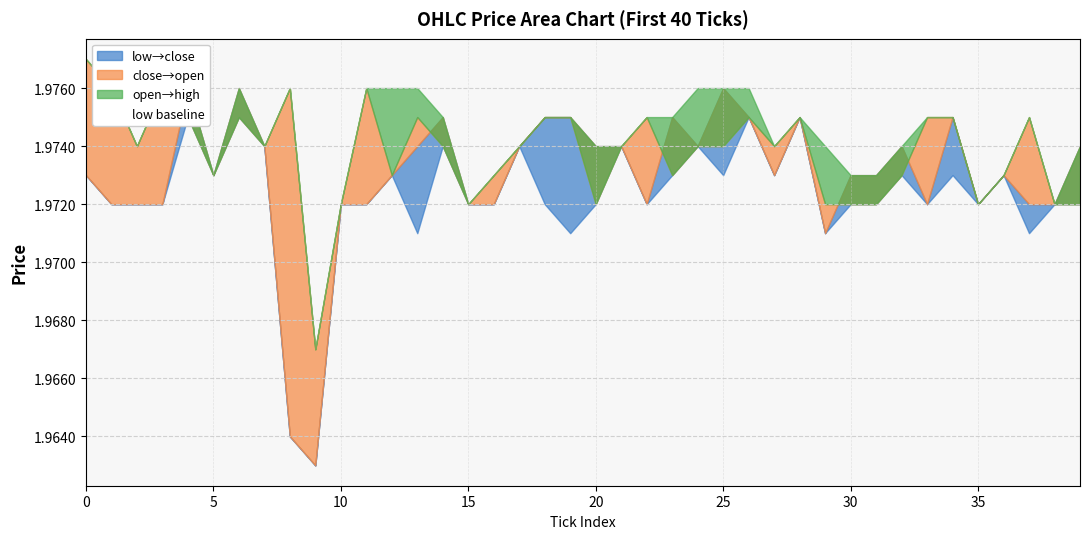

True or false: low has a value of 2.9 at 18.

False